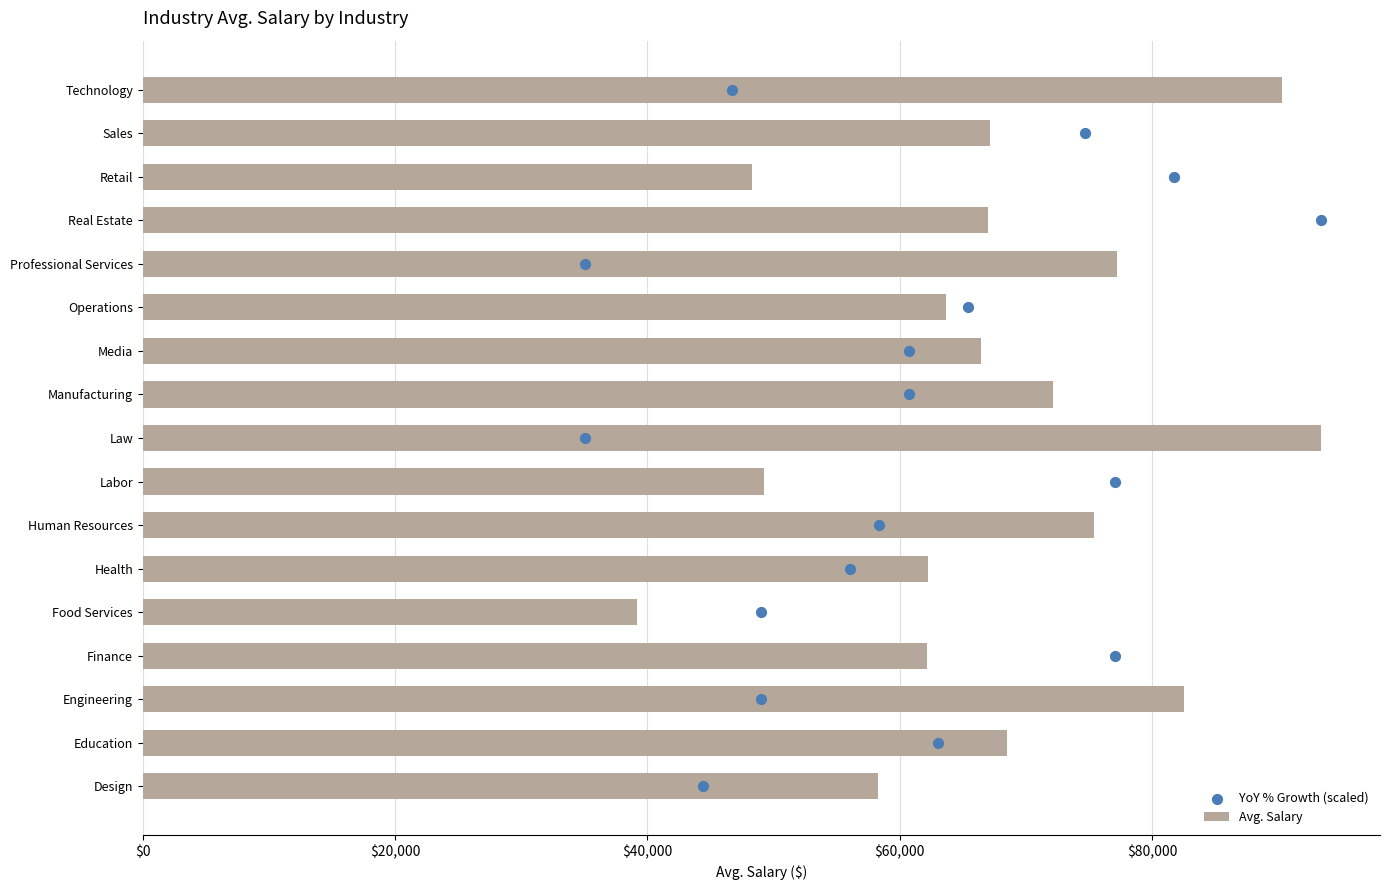

At how many categories does at least one series exceed 78089?

3